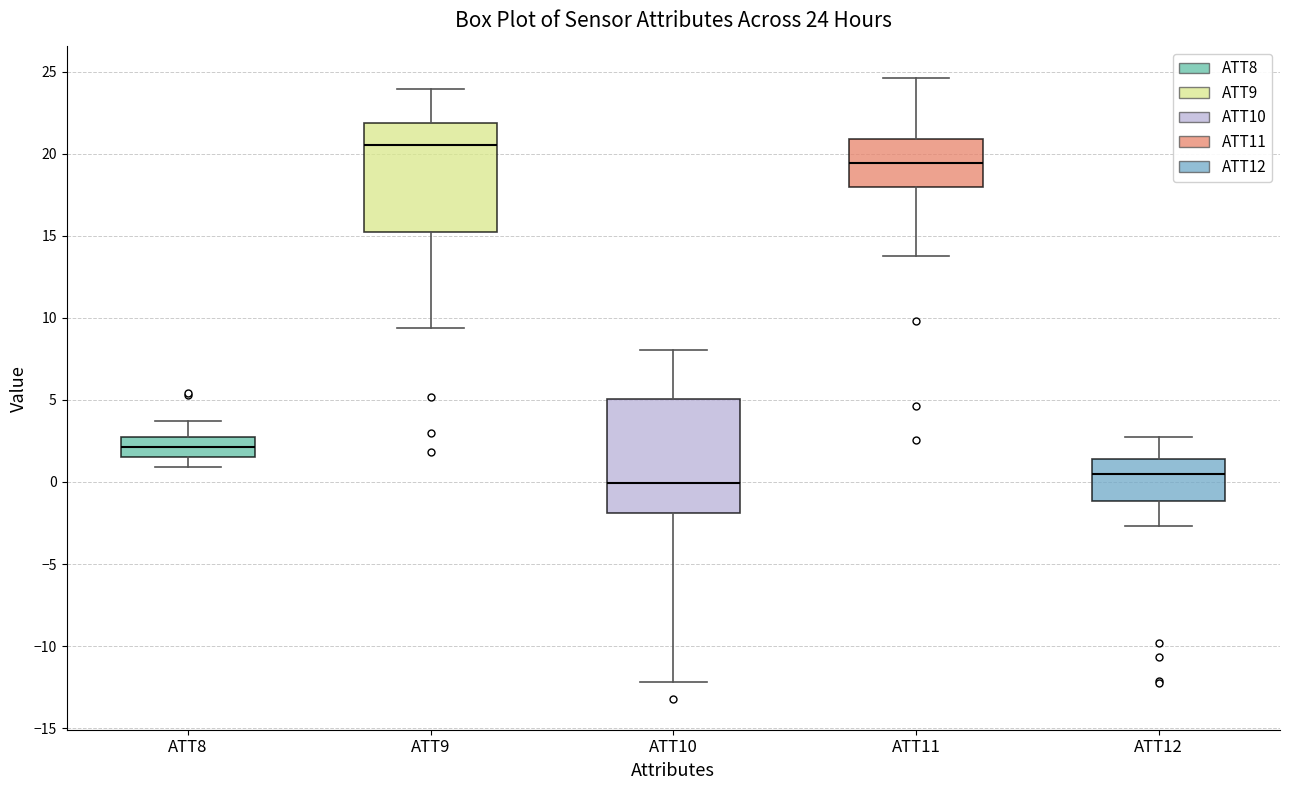

Which box has the highest median line?

ATT9